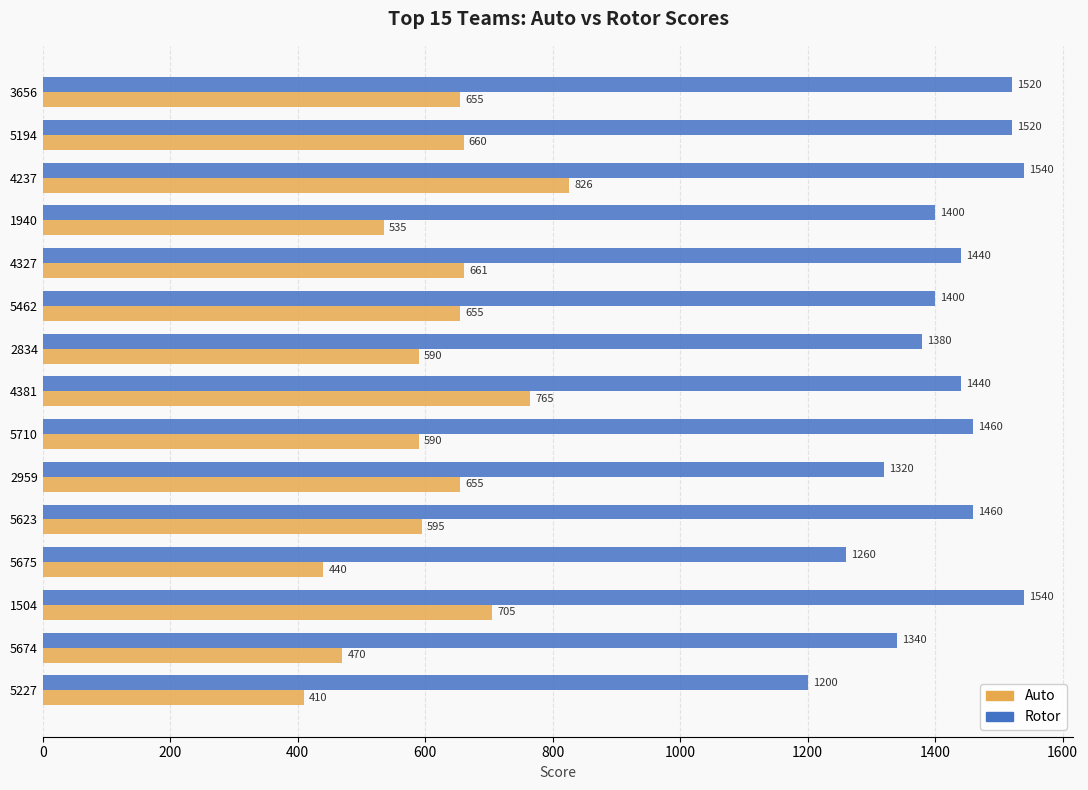

Is the value of Auto at 1940 greater than the value of Rotor at 2959?

No